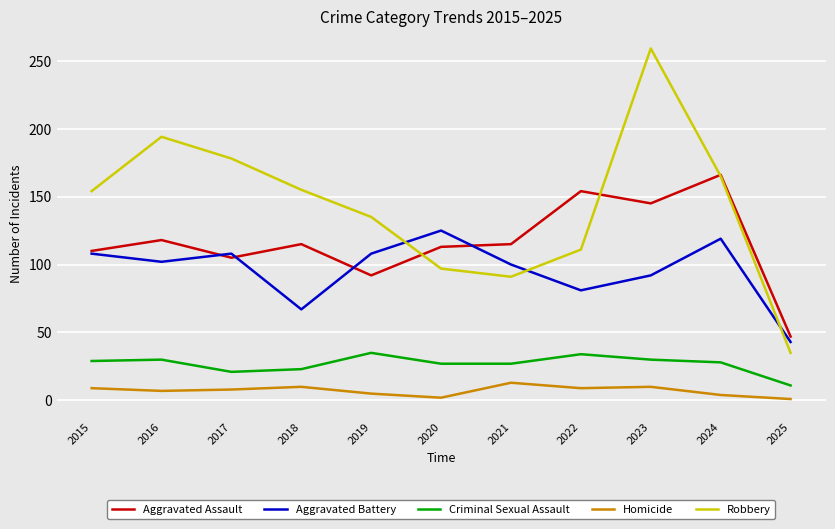

At 2023, list the series in order from smallest to largest.

Homicide, Criminal Sexual Assault, Aggravated Battery, Aggravated Assault, Robbery